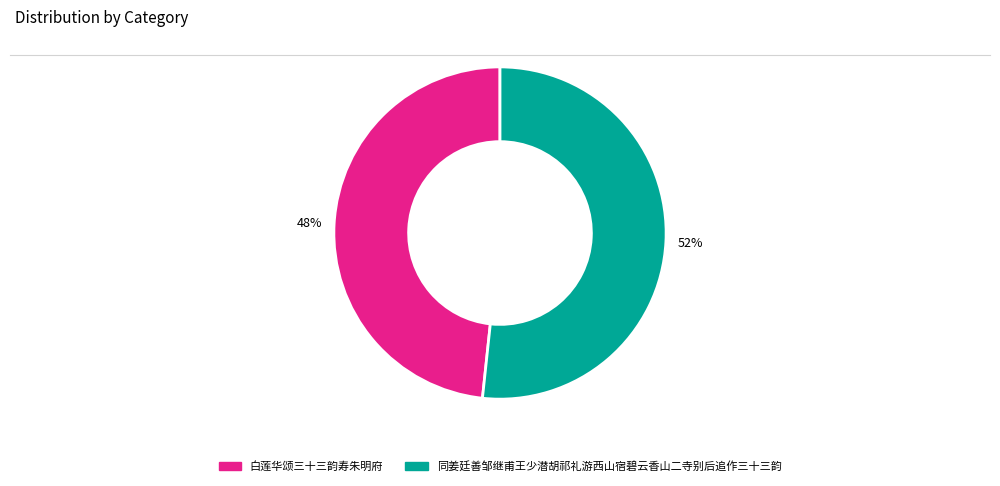

Approximately how many times larger is the value at 白莲华颂三十三韵寿朱明府 compared to 同姜廷善邹继甫王少潜胡祁礼游西山宿碧云香山二寺别后追作三十三韵?

0.9